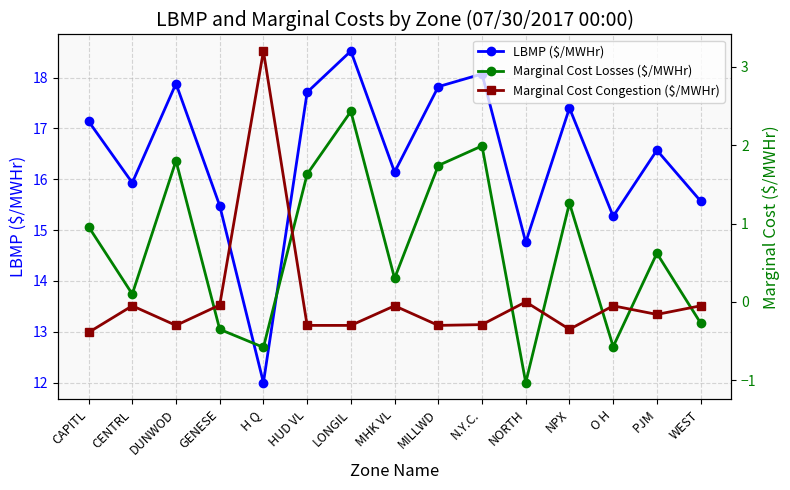

What value does the Marginal Cost Congestion ($/MWHr) series have at CAPITL?

-0.4